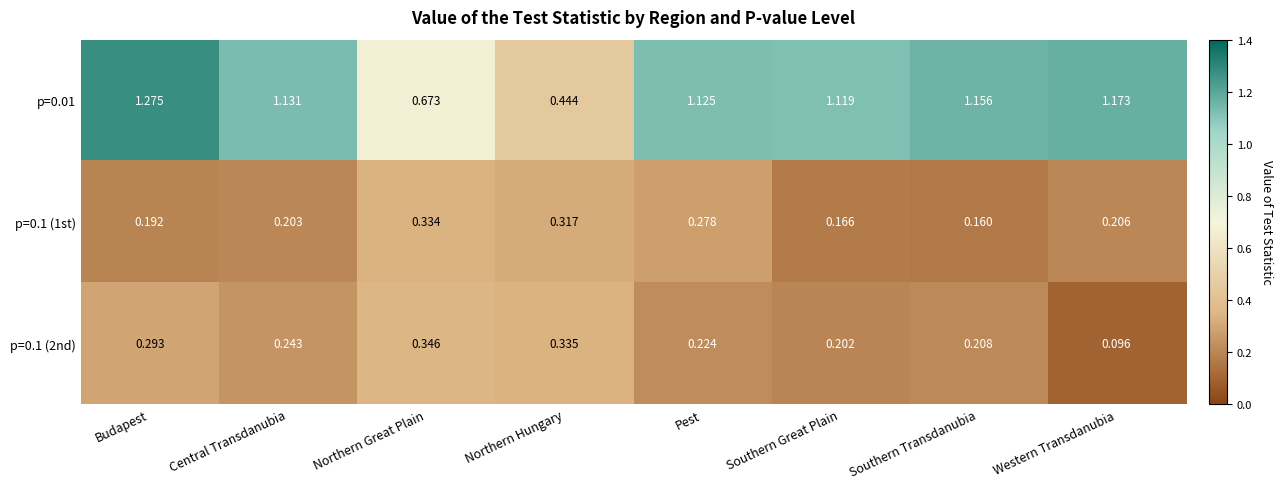

Where is p=0.1 (2nd) nearest to the value 0?

Western Transdanubia